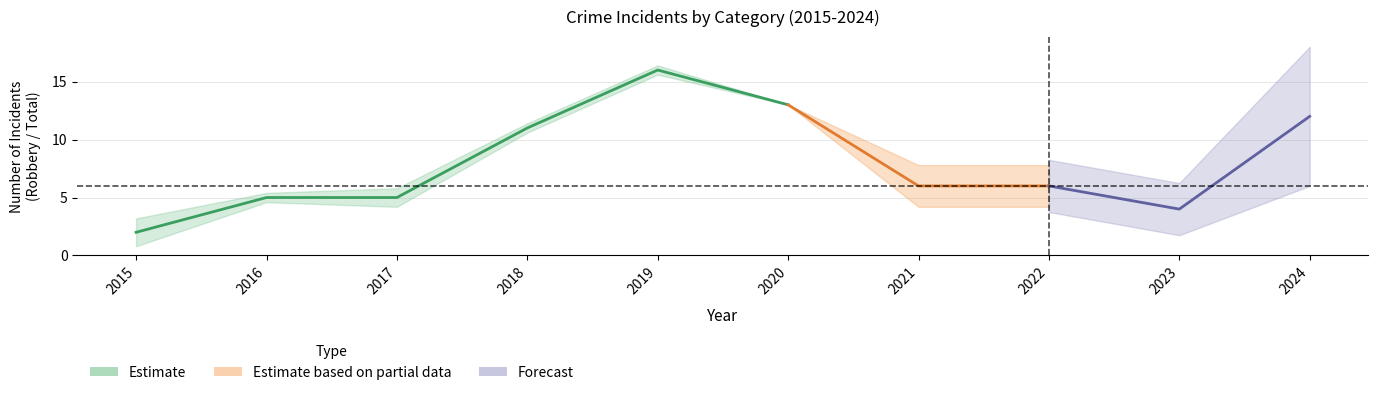

How many interior local valleys does the Total series have?

1